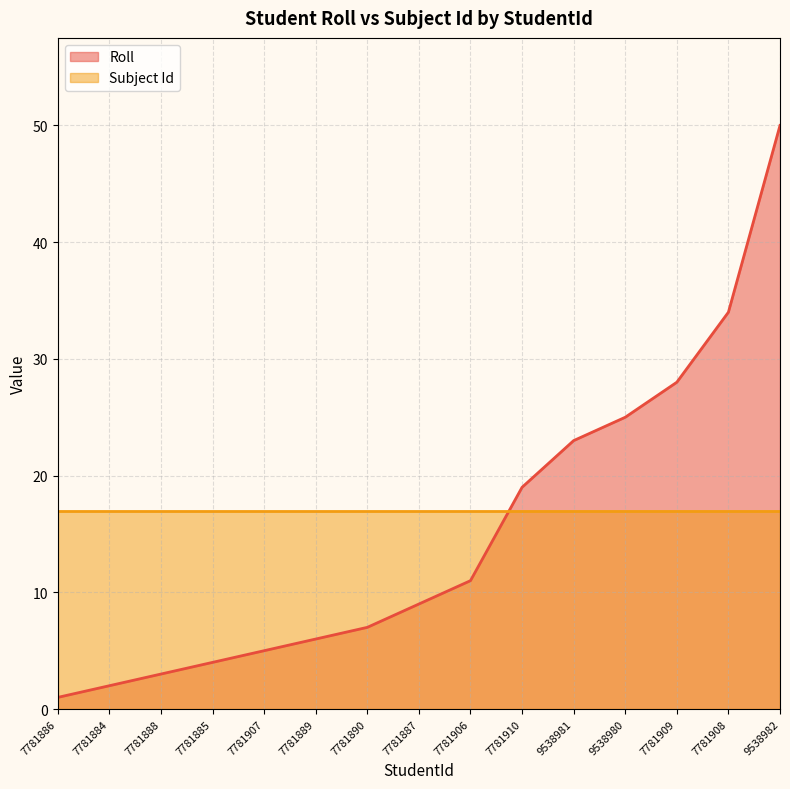

What is the maximum value shown in the chart?

50